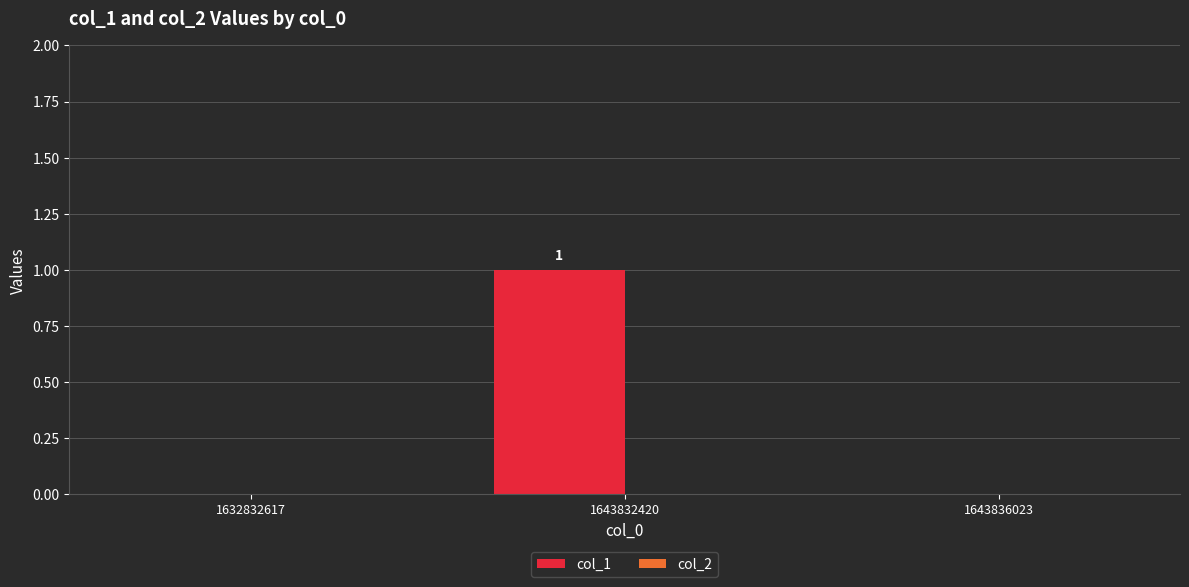

True or false: the data shows 0 at 1632832617.

True